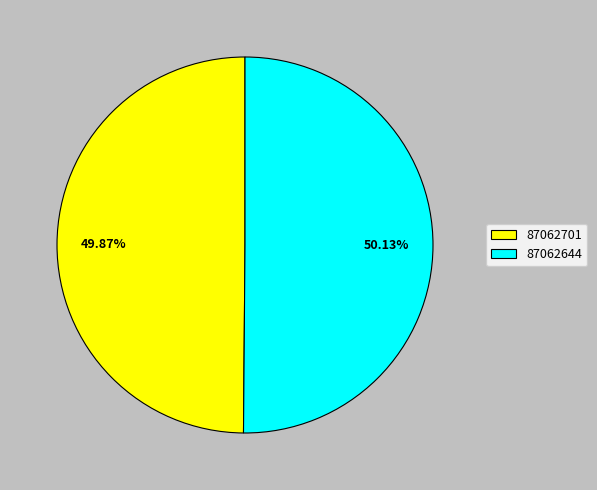

What is the ratio of the value at 87062644 to the value at 87062701?

1.0